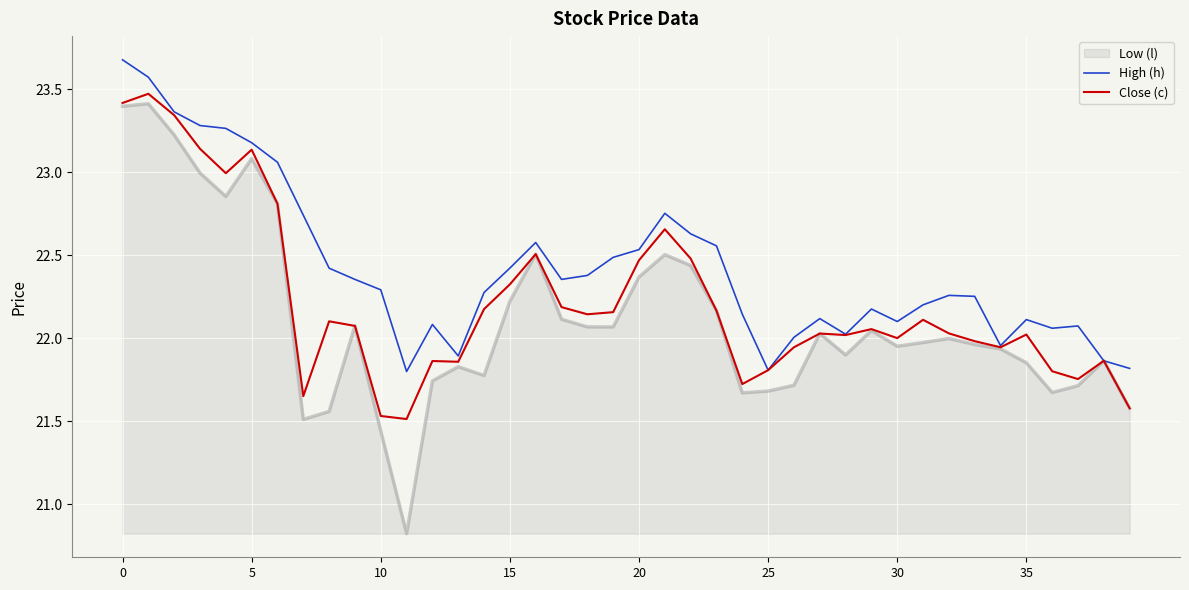

Which series has the largest total across all categories?

High (h)